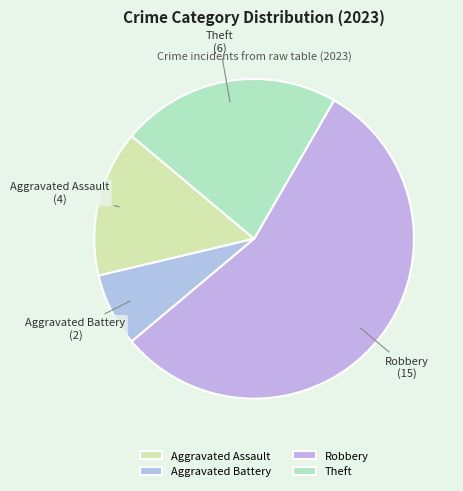

Is the sum of Theft and Robbery greater than half?

Yes